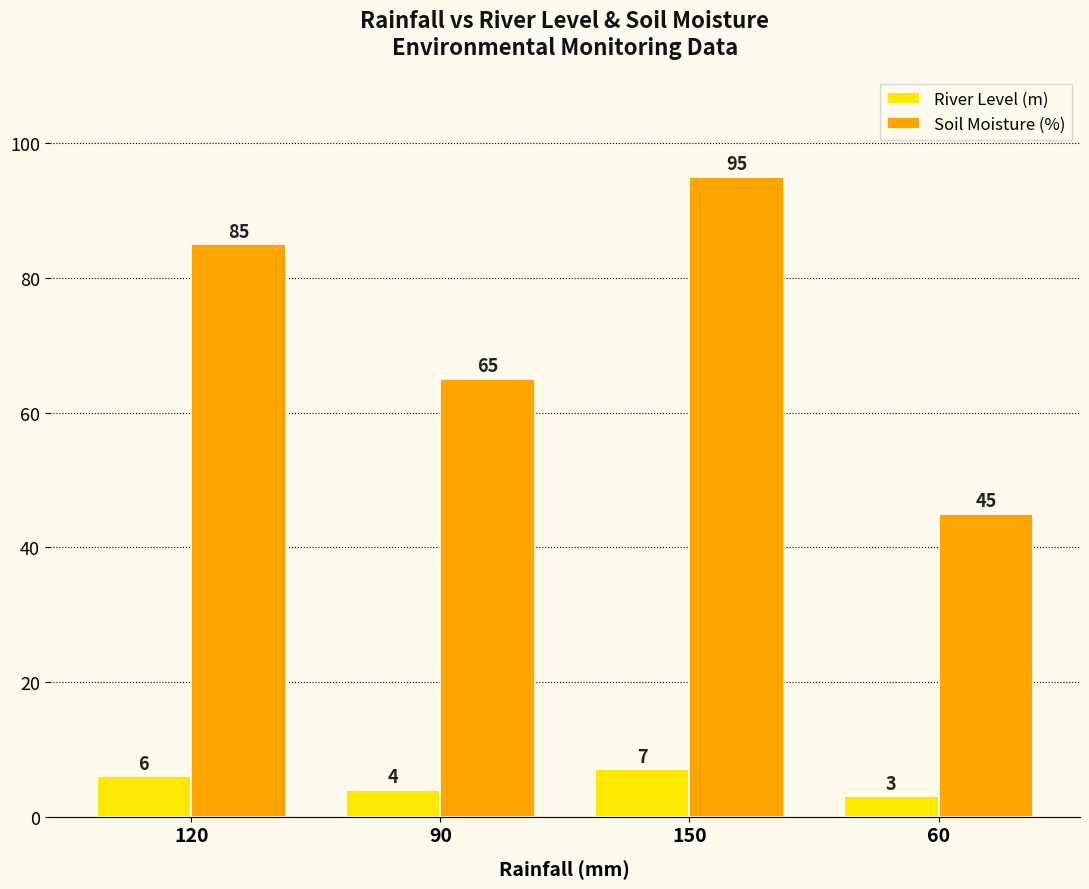

How many data points in Soil Moisture (%) are less than 85?

2